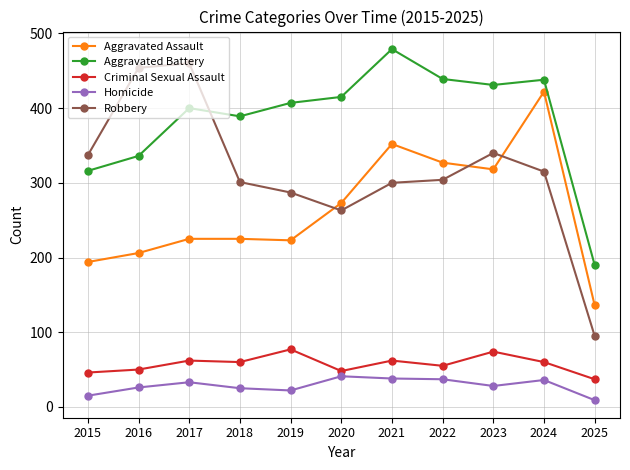

The Criminal Sexual Assault series shows 50 at 2016. True or false?

True